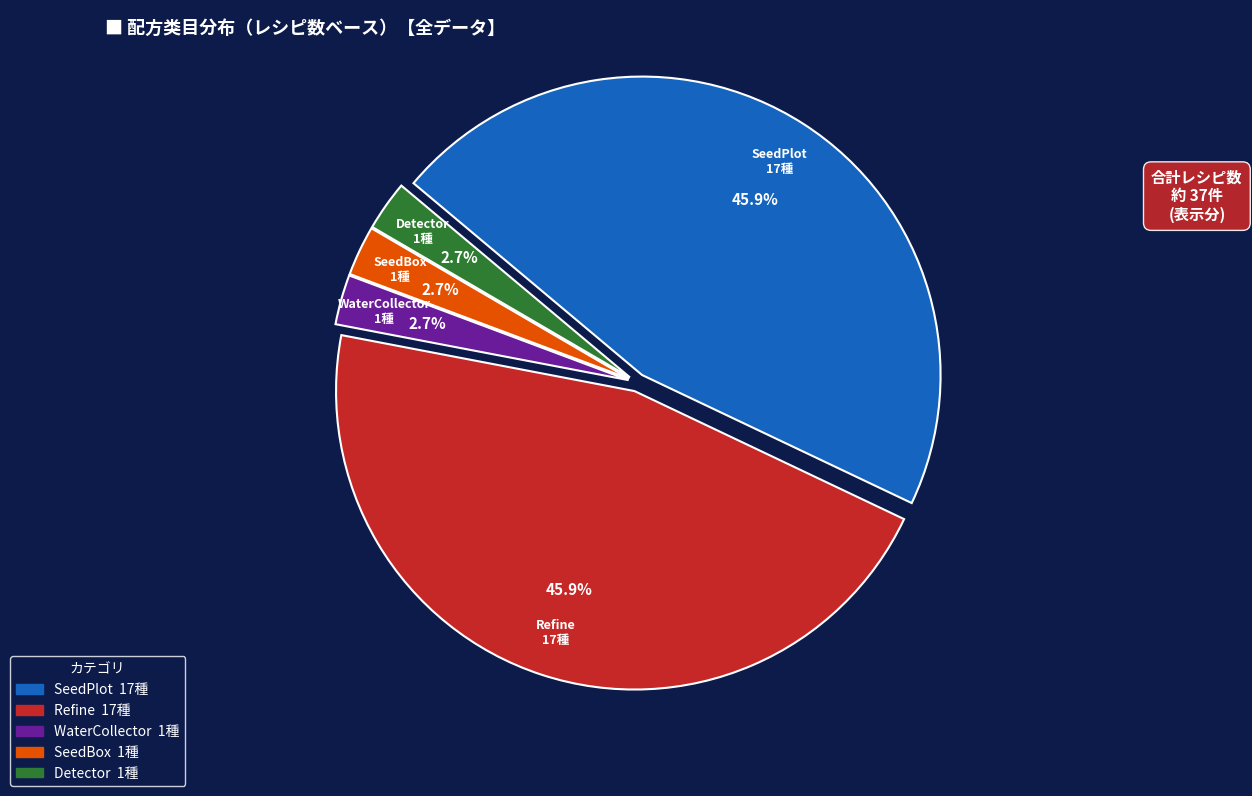

Combined, what portion of the pie is SeedBox and WaterCollector?

5.4%